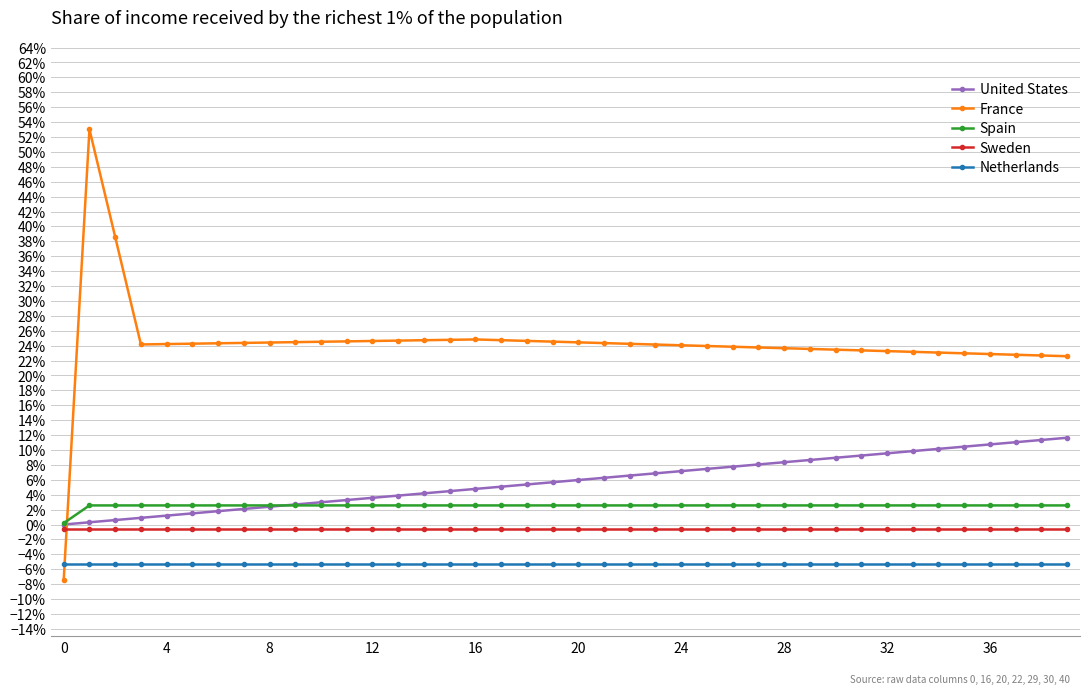

What are all the series names shown in the legend?

United States, France, Spain, Sweden, Netherlands